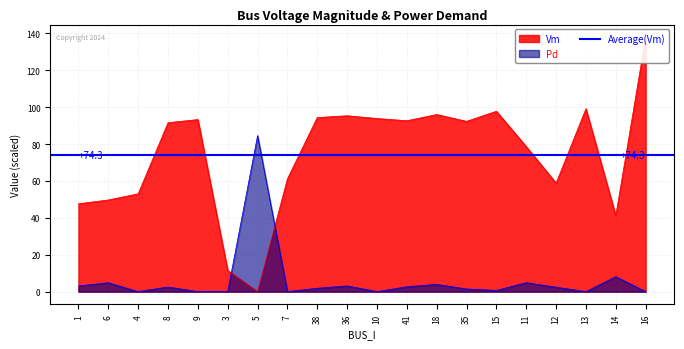

How many lines are shown in the chart?

2